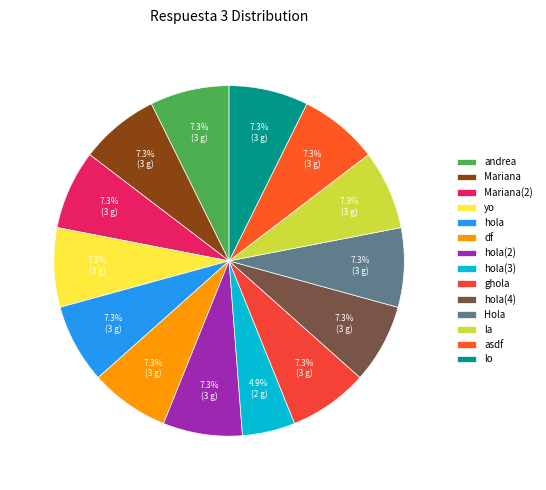

Count the number of slices in the pie.

14